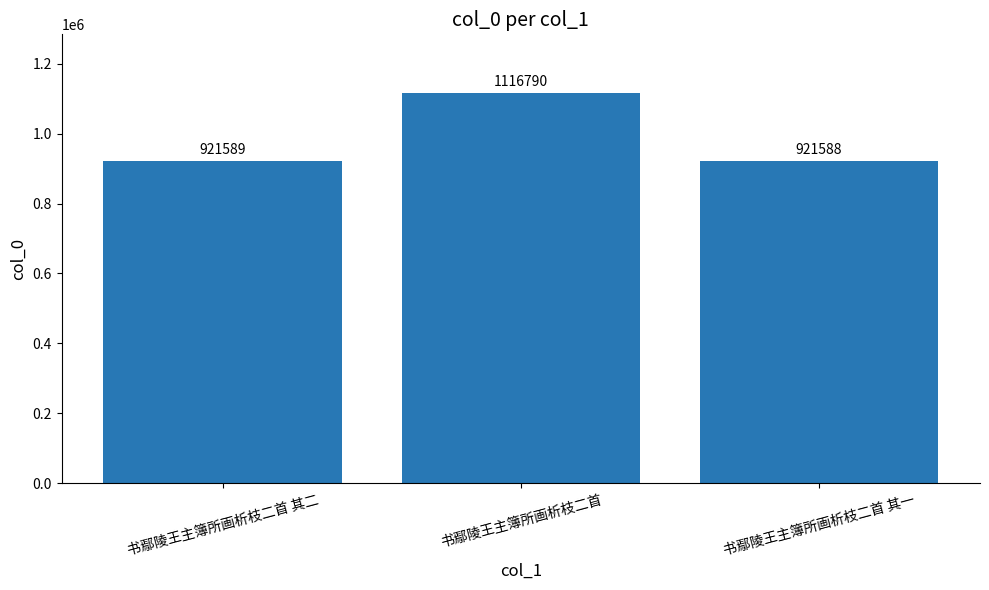

What value does the data have at 书鄢陵王主簿所画析枝二首 其一, to the nearest 10?

921590